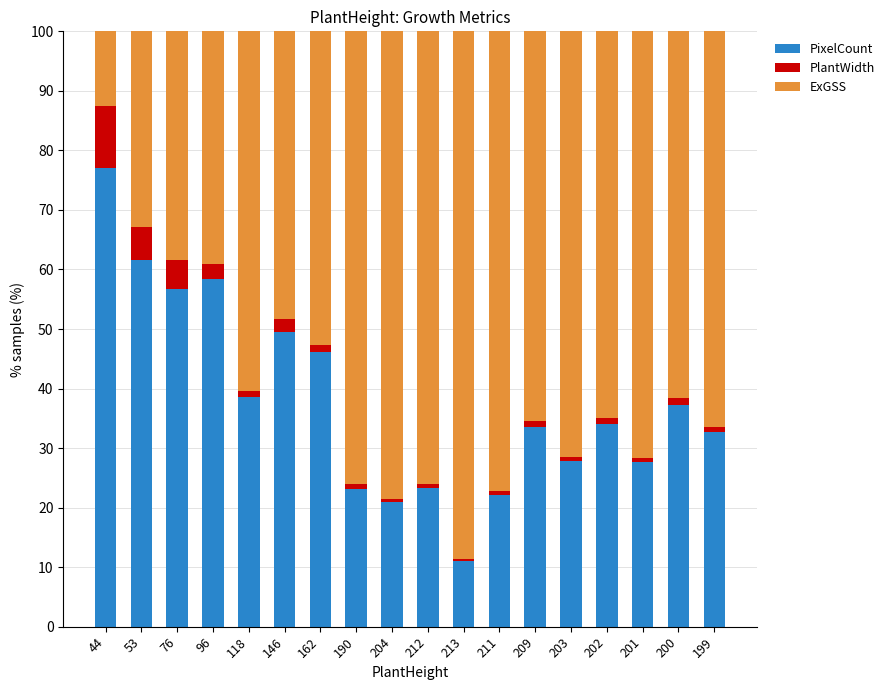

What is the total value across all series at 96?

100.0